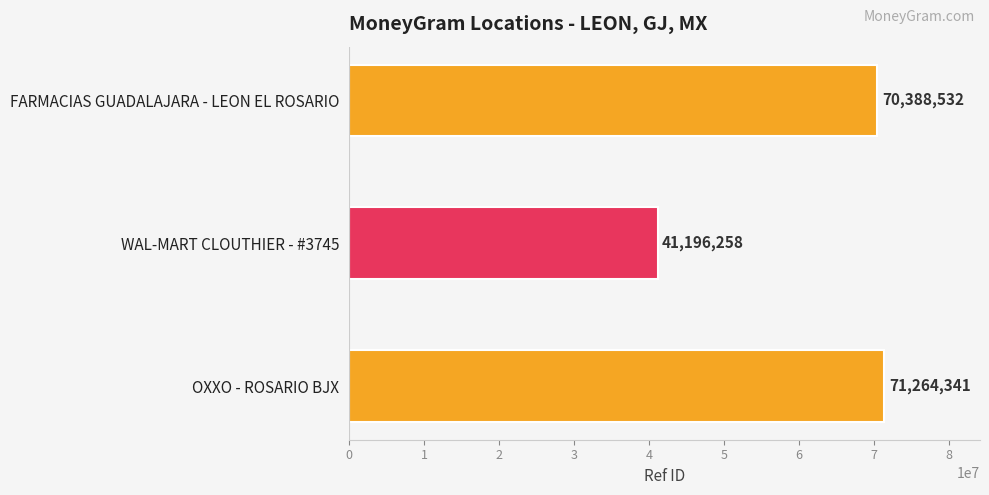

How many distinct data groups are displayed?

1